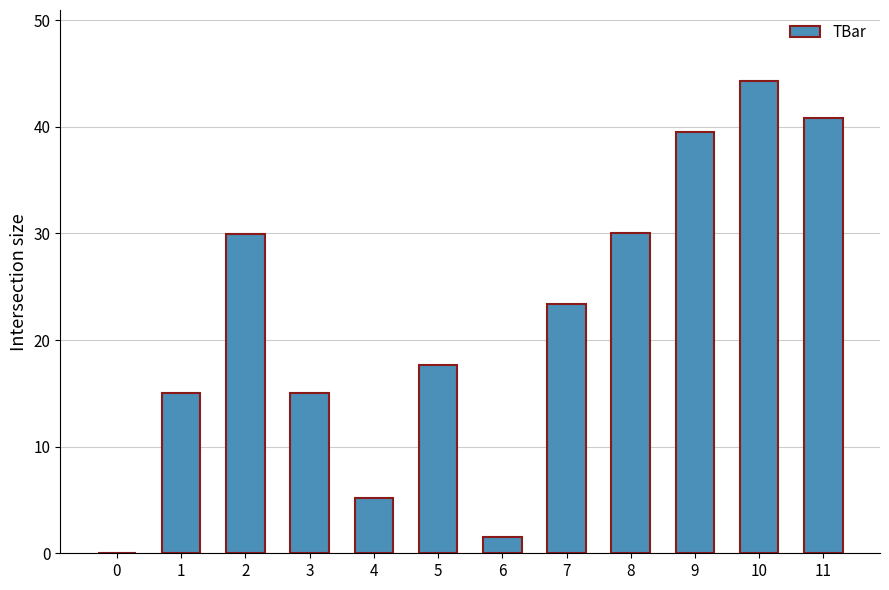

Reading right to left, what are all the values shown in this chart?

40.9	44.3	39.5	30.0	23.4	1.5	17.7	5.2	15.0	30.0	15.0	0.0